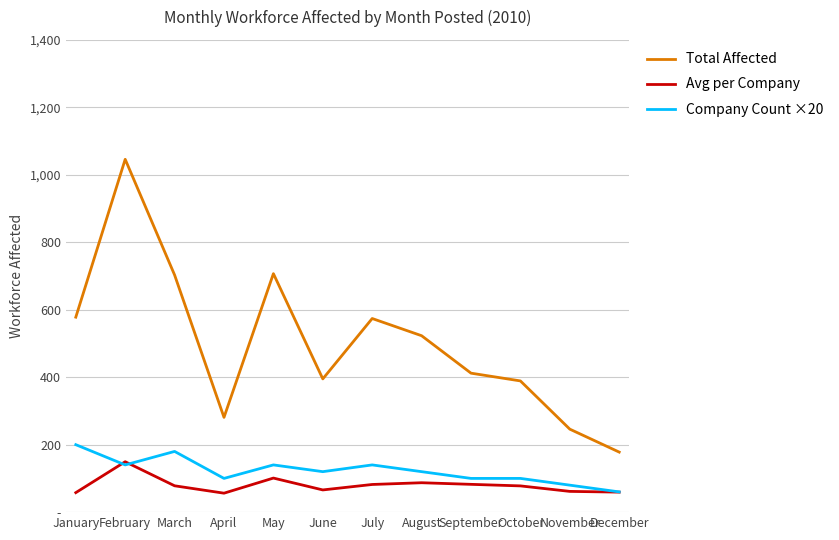

Does the chart have visible grid lines?

Yes